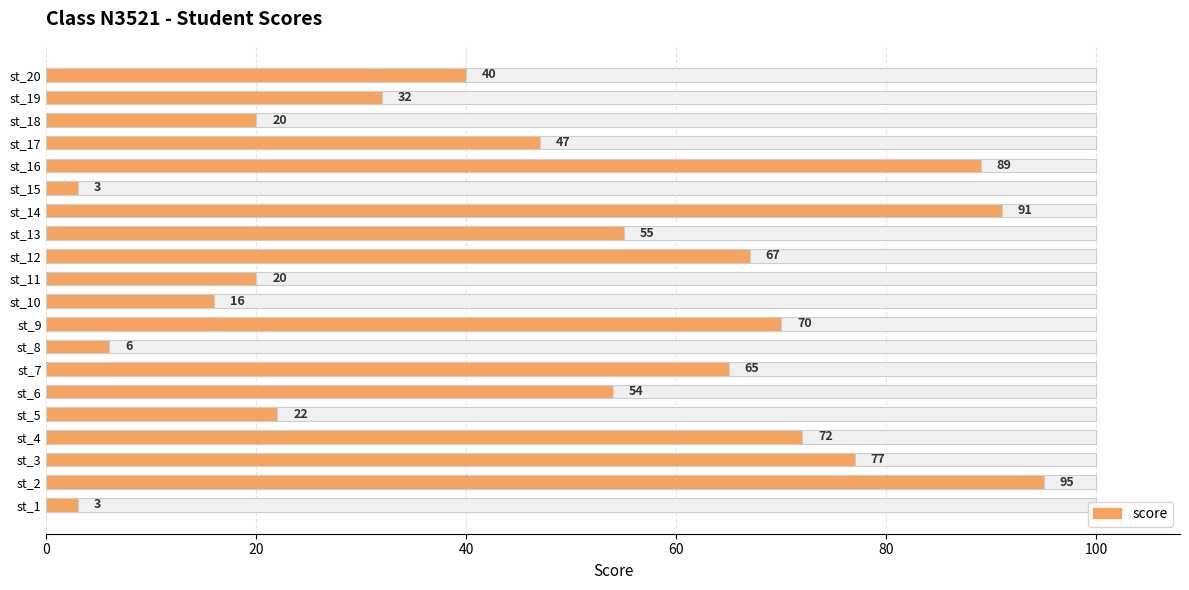

Does the chart contain any negative values?

No